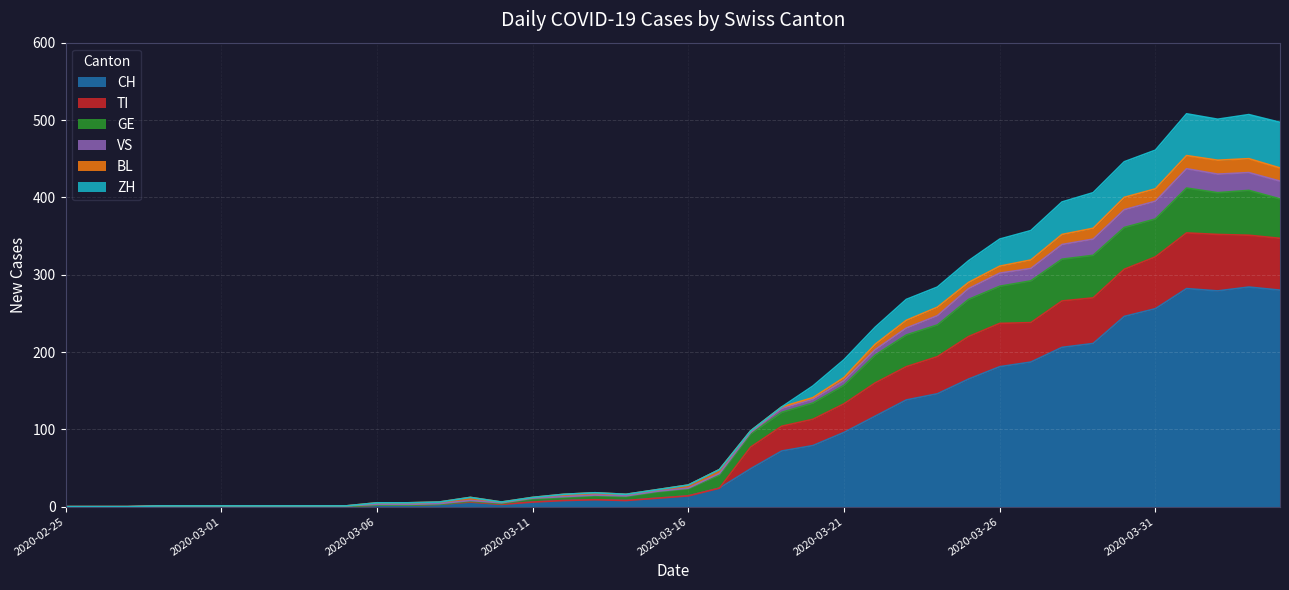

Where is the first local minimum for CH?

2020-03-10